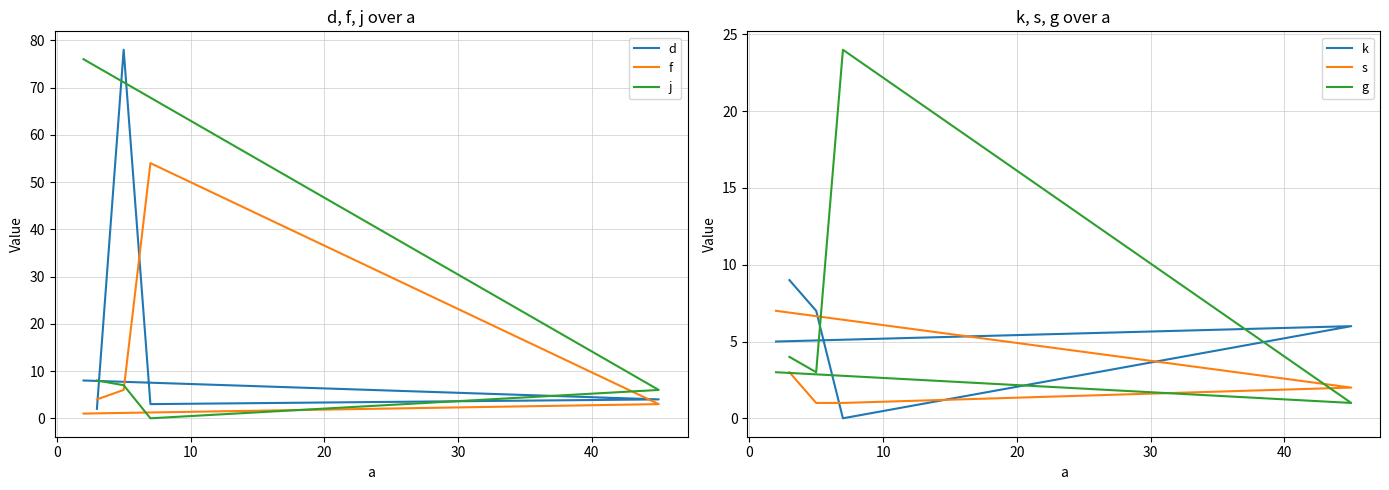

Reading left to right, transcribe all the data shown in this chart.

d: 8	4	3	78	2
f: 1	3	54	6	4
j: 76	6	0	7	8
k: 5	6	0	7	9
s: 7	2	1	1	3
g: 3	1	24	3	4